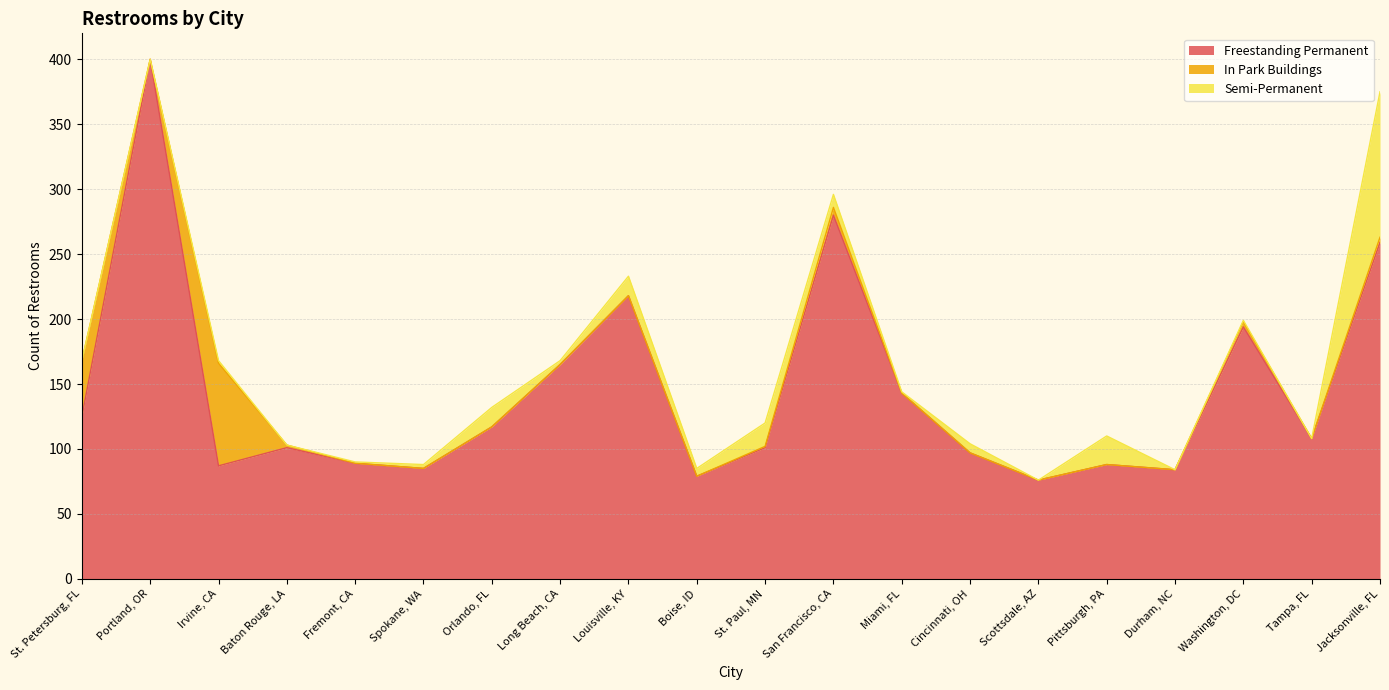

What is the spread (max minus min) of values at Boise, ID?

79